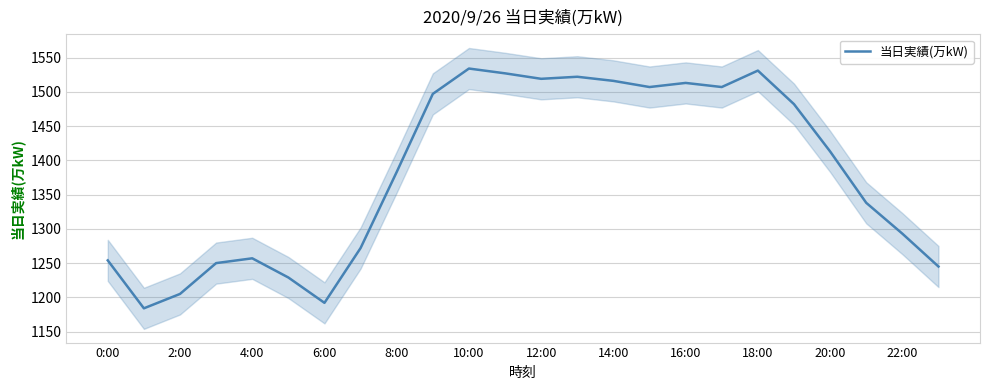

True or false: 当日実績(万kW) has a value of 1531 at 18:00.

True